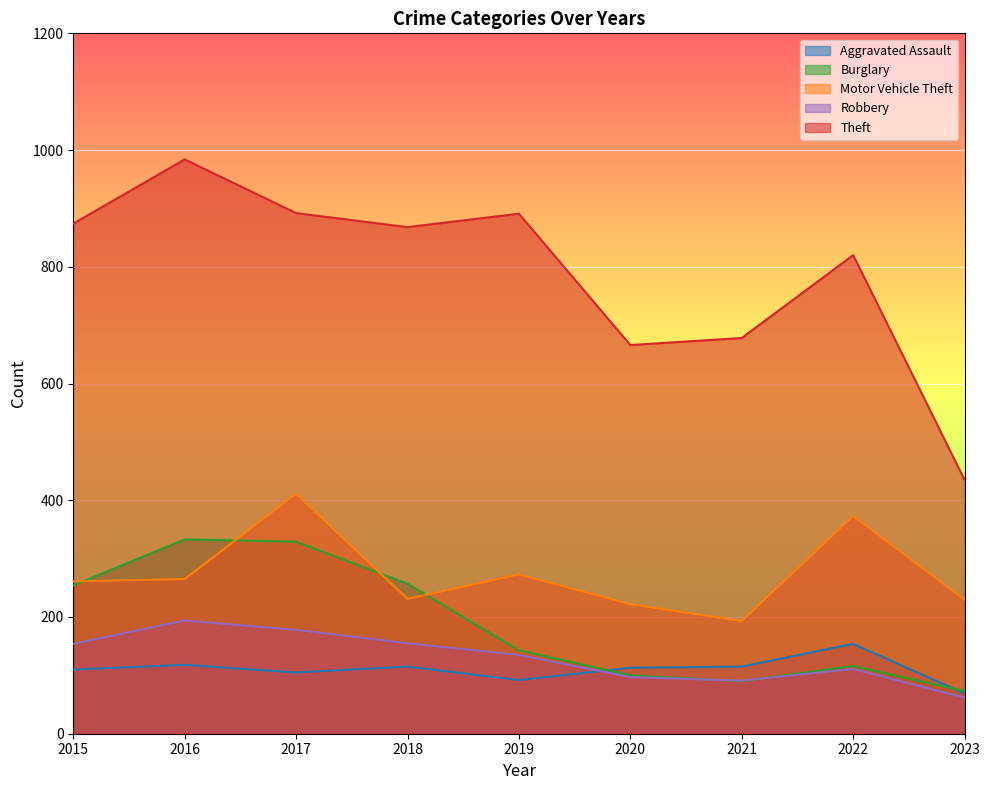

At which category is the sum across all series the highest?

2017